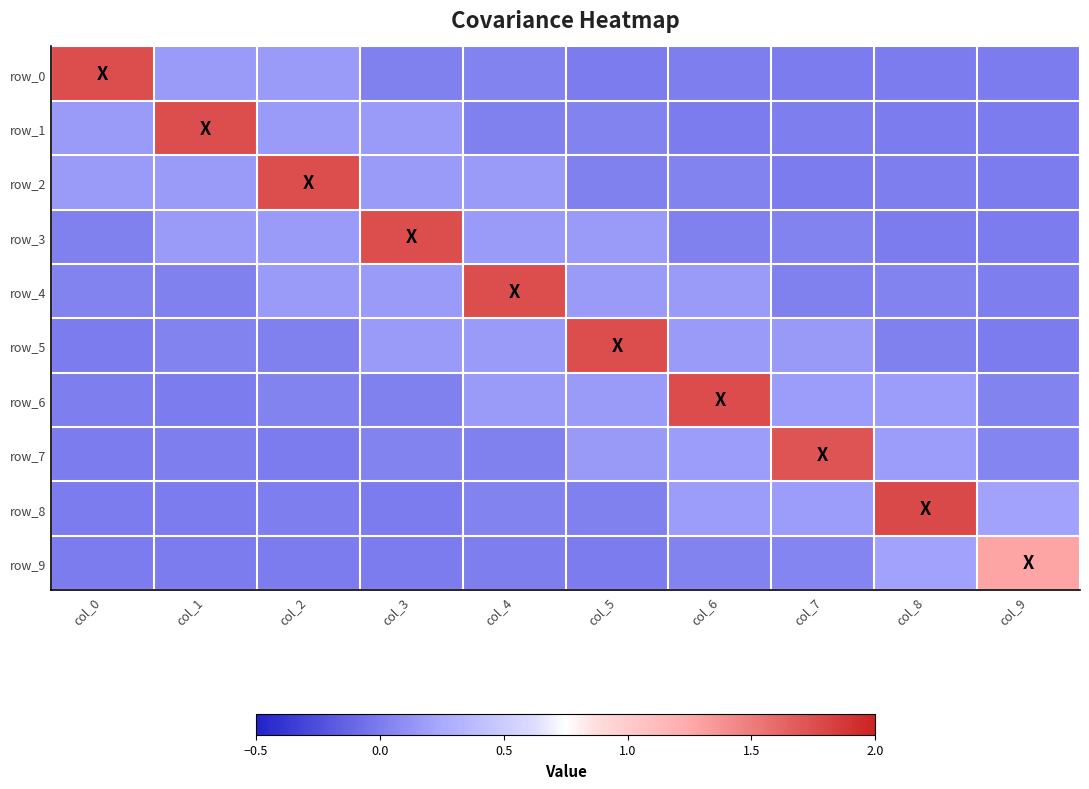

What is the average value of the row_4 series?

0.3